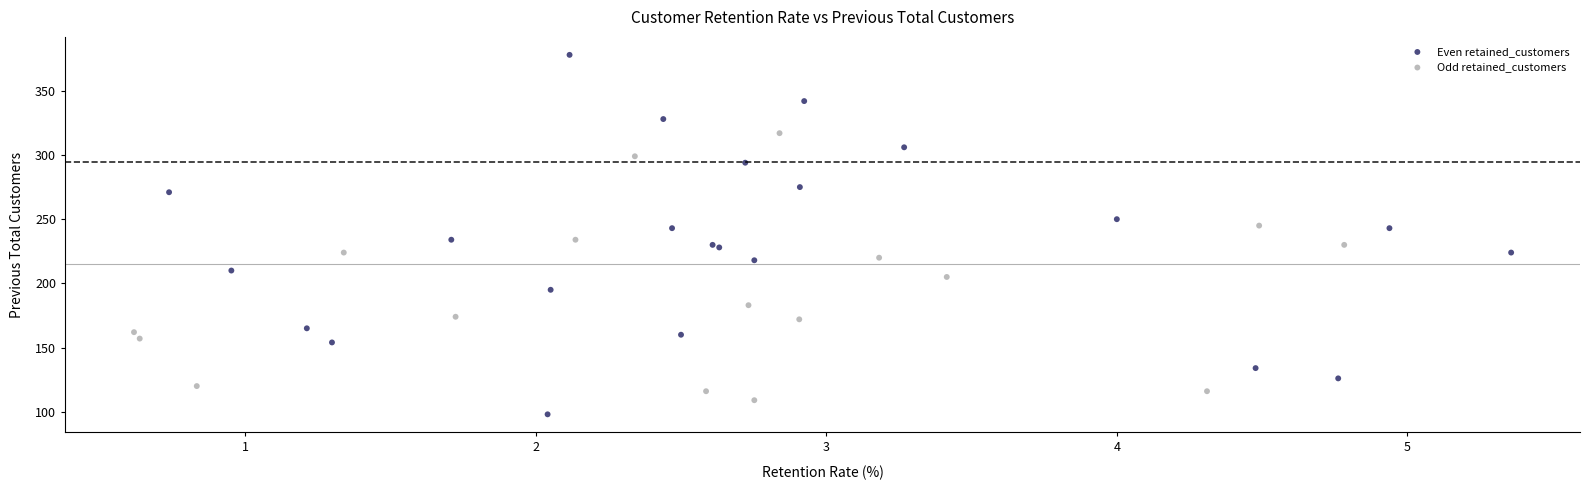

Which series has the widest spread of Y values?

Even retained_customers